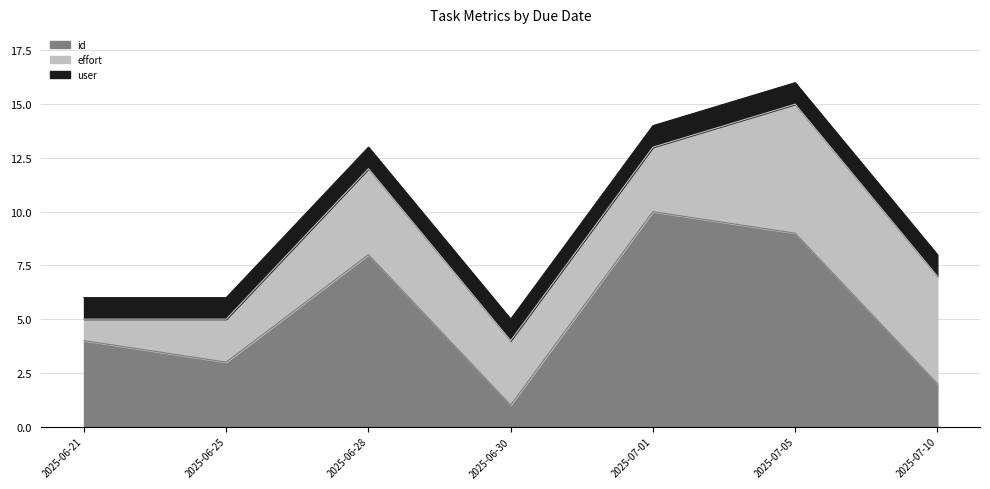

Reading left to right, what are all the values shown in this chart?

id: 2025-06-21=4	2025-06-25=3	2025-06-28=8	2025-06-30=1	2025-07-01=10	2025-07-05=9	2025-07-10=2
effort: 2025-06-21=1	2025-06-25=2	2025-06-28=4	2025-06-30=3	2025-07-01=3	2025-07-05=6	2025-07-10=5
user: 2025-06-21=1	2025-06-25=1	2025-06-28=1	2025-06-30=1	2025-07-01=1	2025-07-05=1	2025-07-10=1